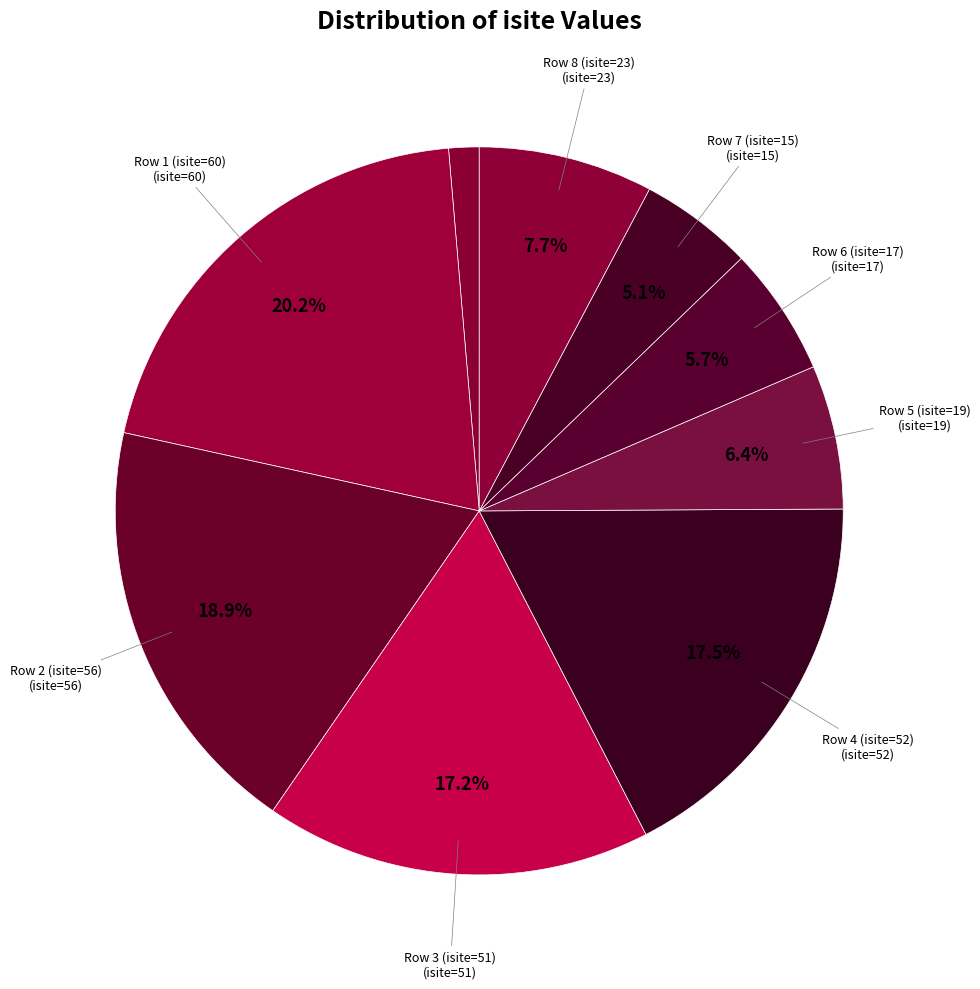

To the nearest percent, what is the difference between the largest and smallest slice percentages?

19%